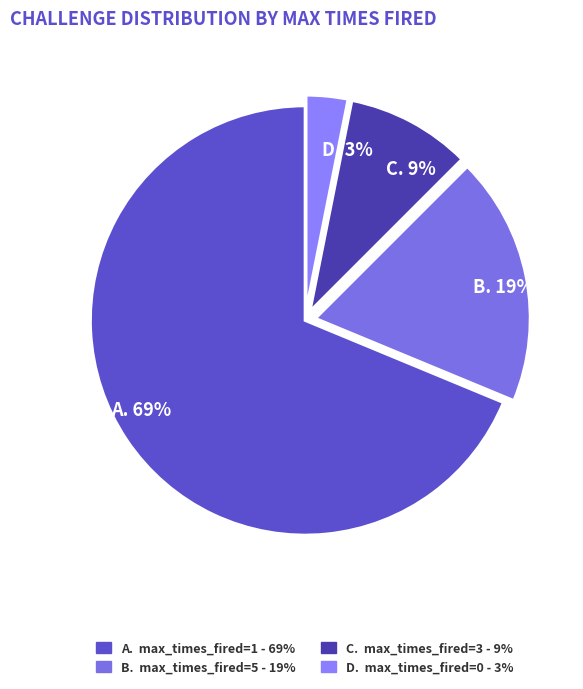

Which slice is the largest?

max_times_fired=1